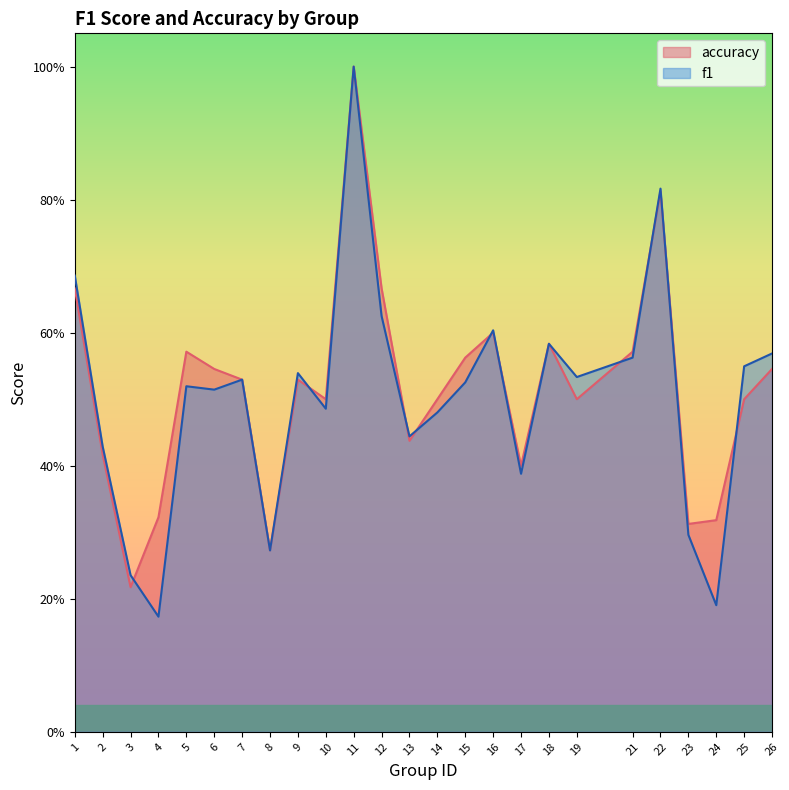

What are all the series names shown in the legend?

accuracy, f1